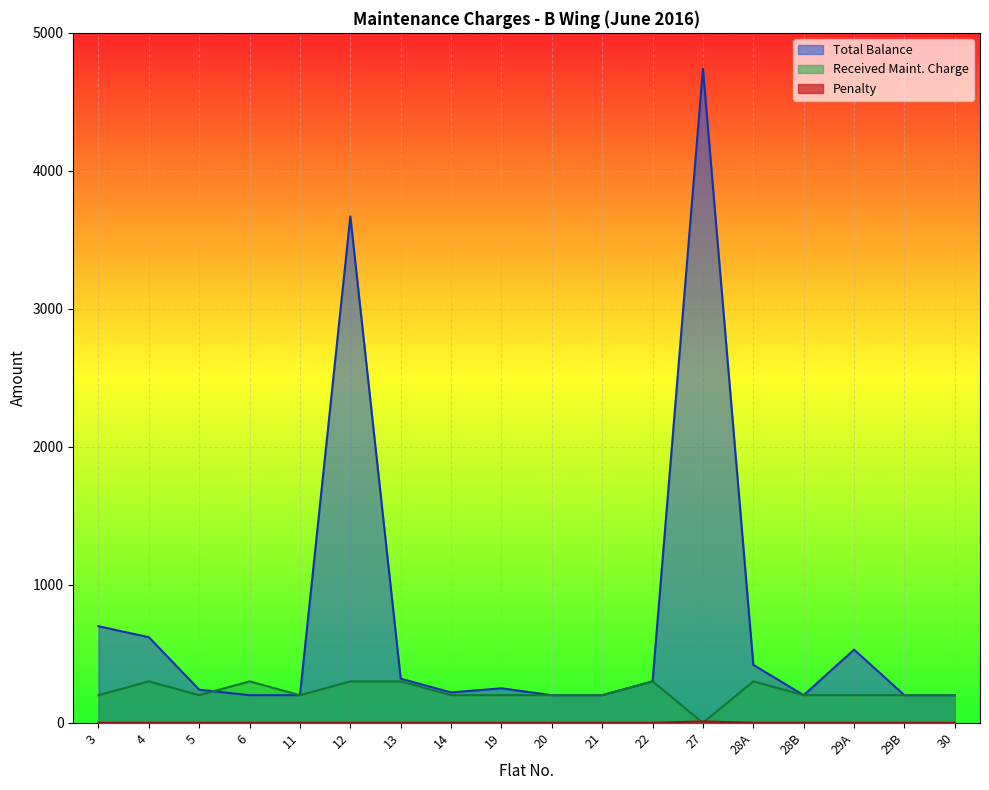

Which category has the highest value across all series?

27